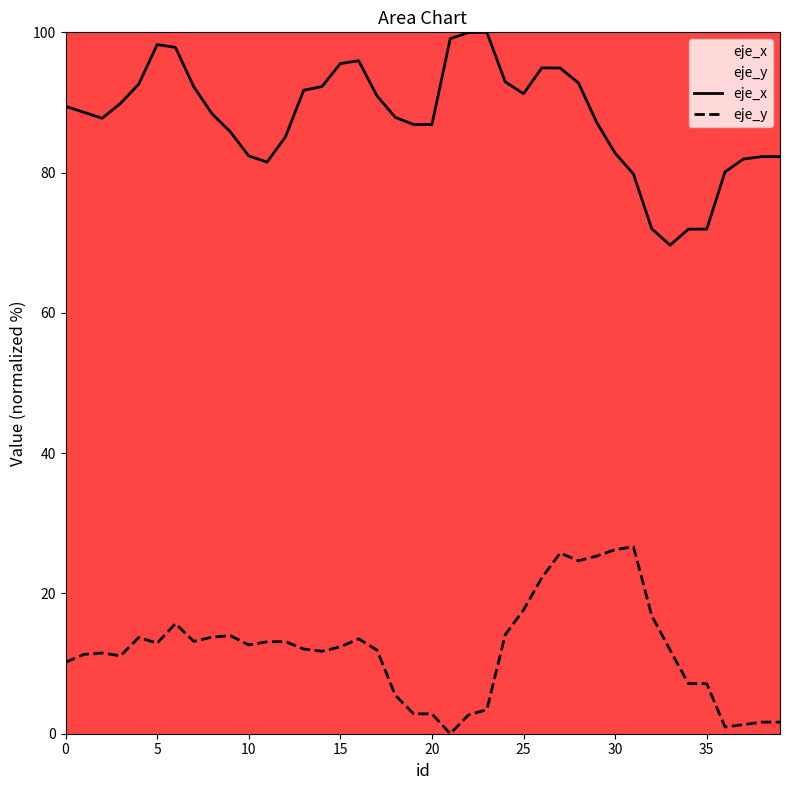

Does the chart have visible grid lines?

No